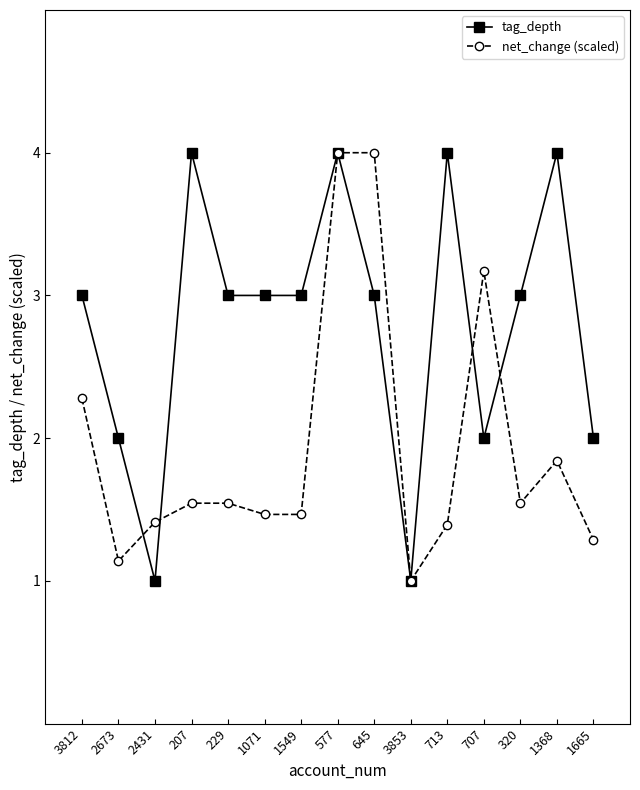

How many distinct data groups are displayed?

2